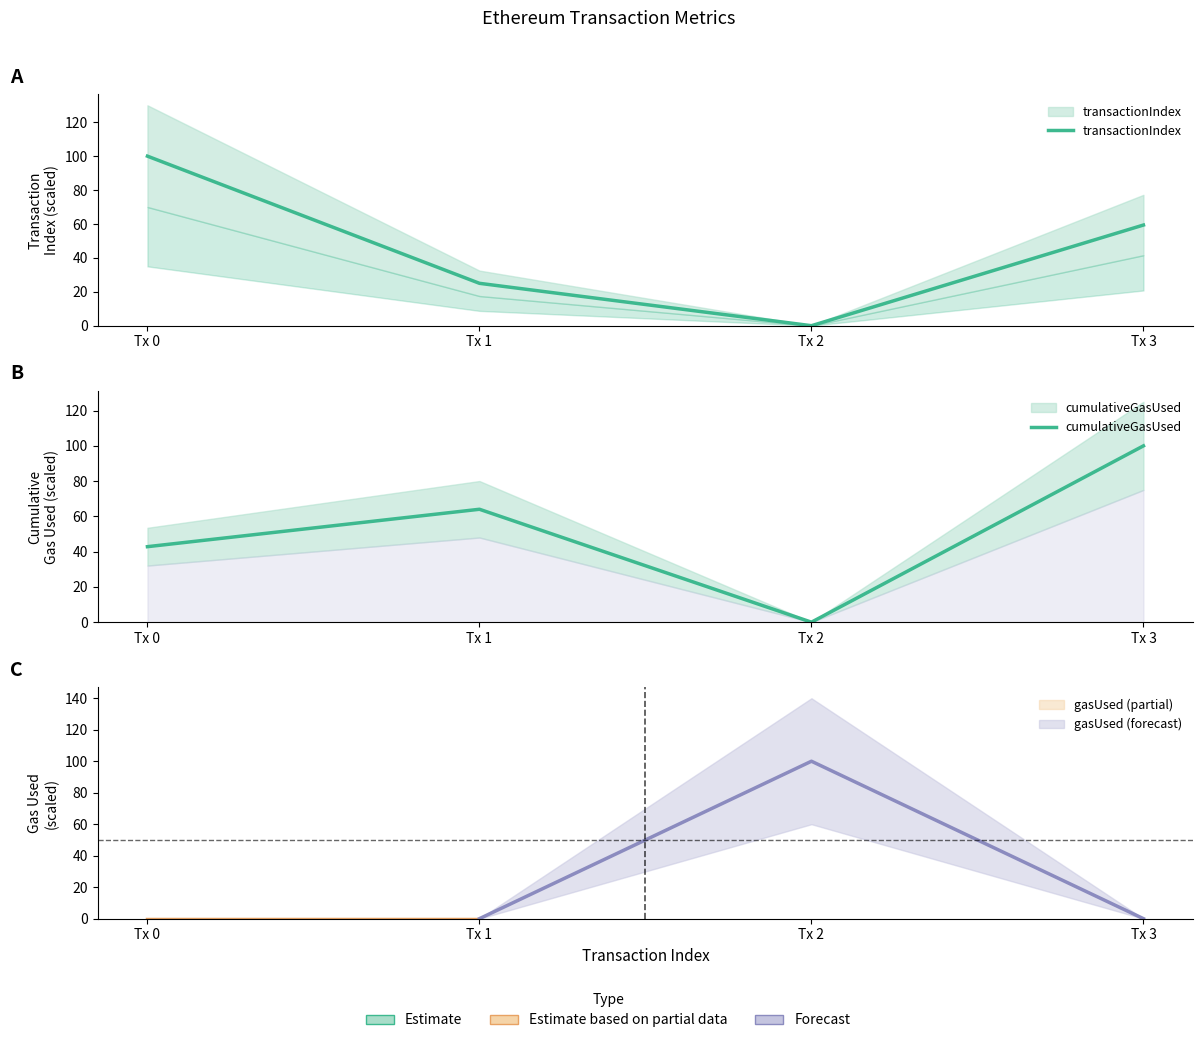

What is the total value across all series at Tx 1?

89.0